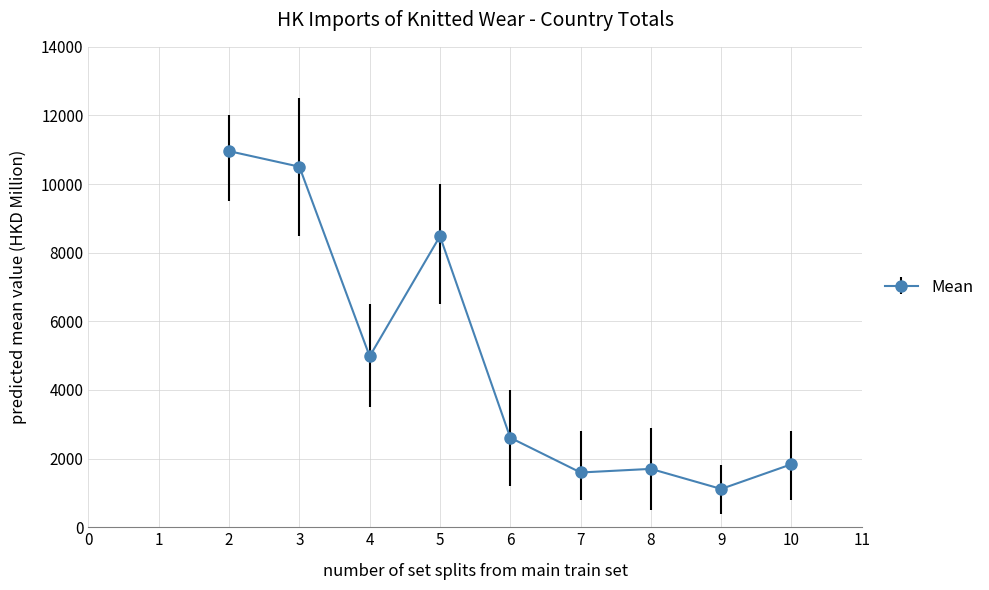

Is it true that the value at 9 is 1116.0?

True